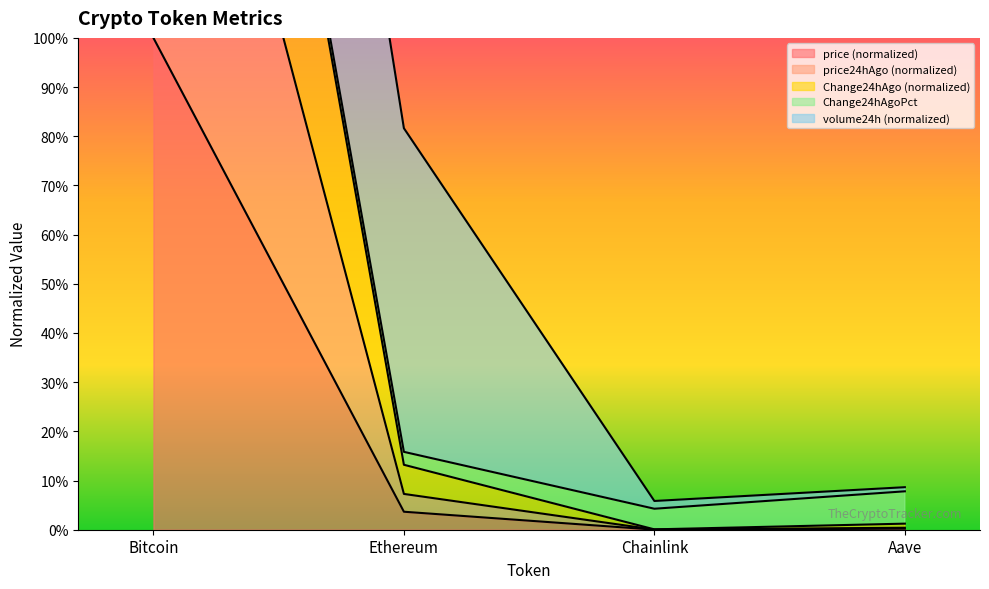

True or false: Change24hAgo has a value of 0.0 at Chainlink.

False